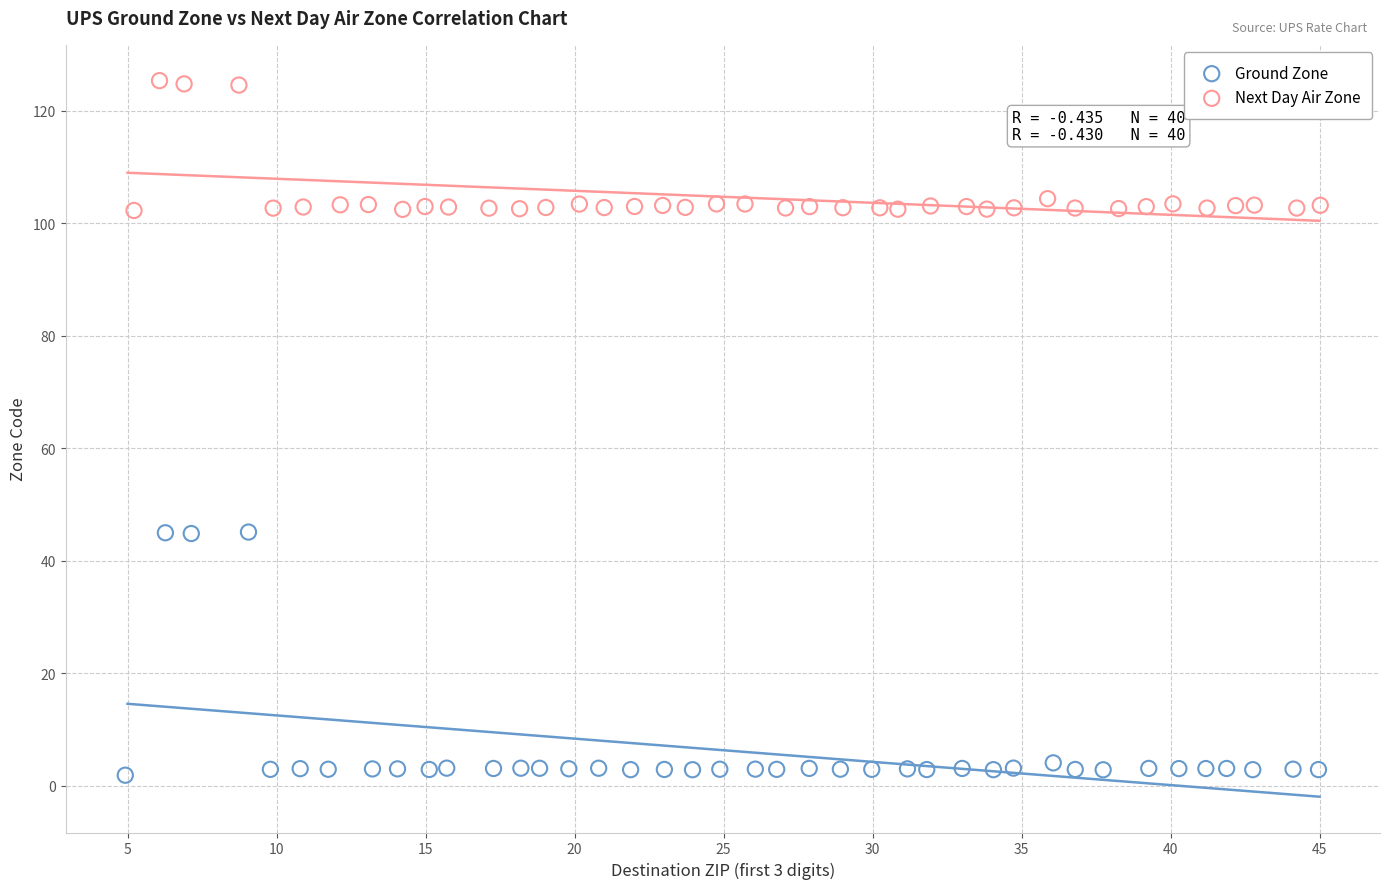

Which series reaches the minimum Y coordinate?

Ground Zone